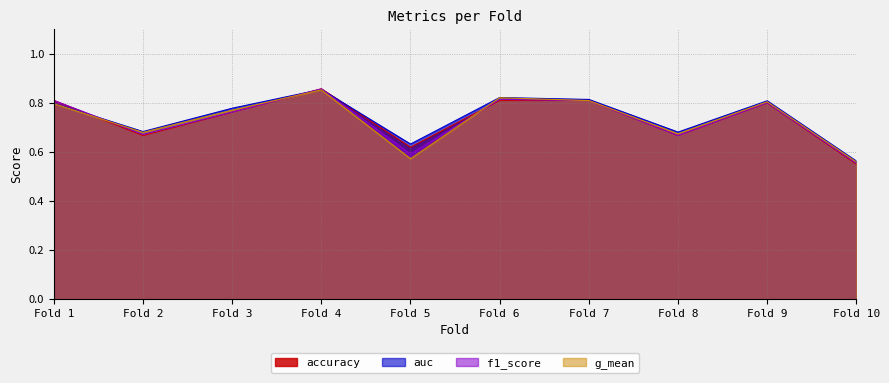

Which series ends up on top after the final intersection of g_mean and f1_score?

g_mean